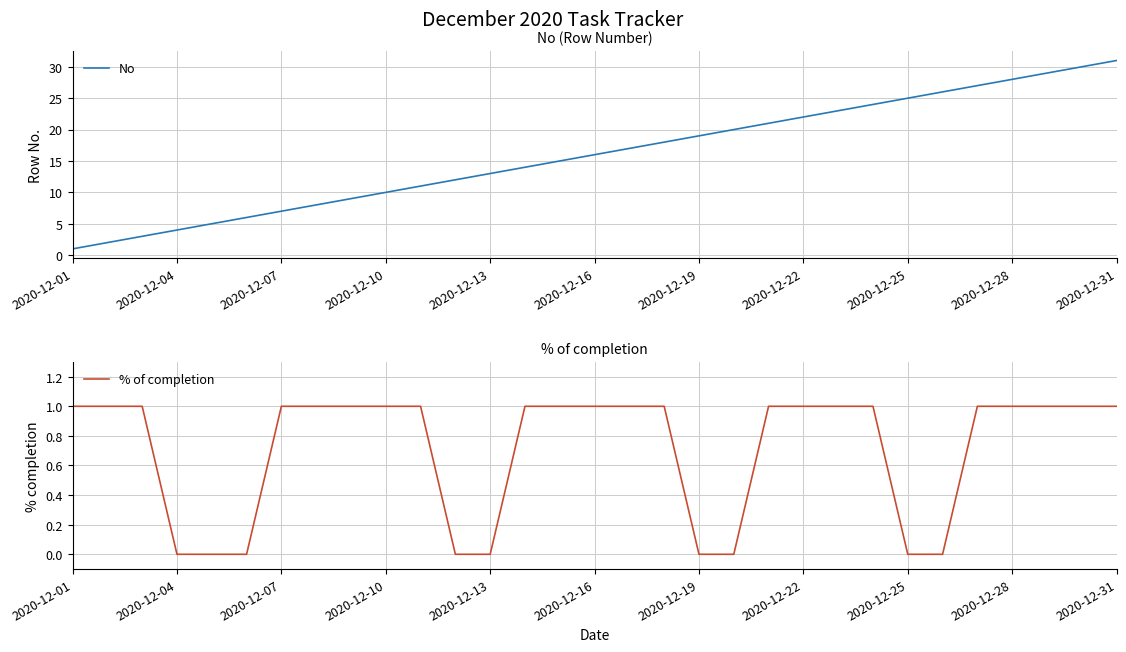

The value of No at 23 is 33. True or false?

False